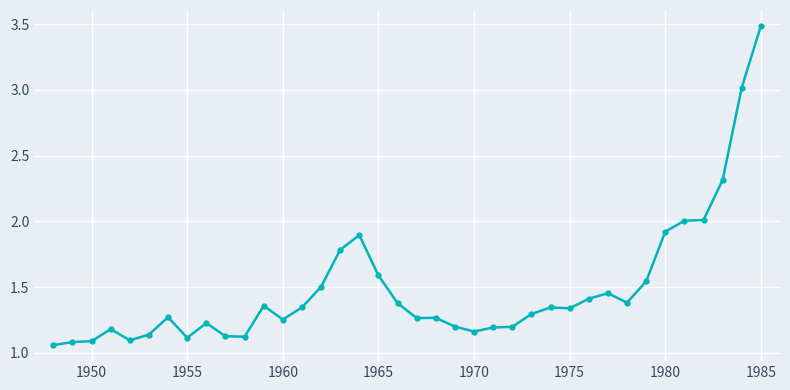

What is the value of the 36th point from the left?

2.3